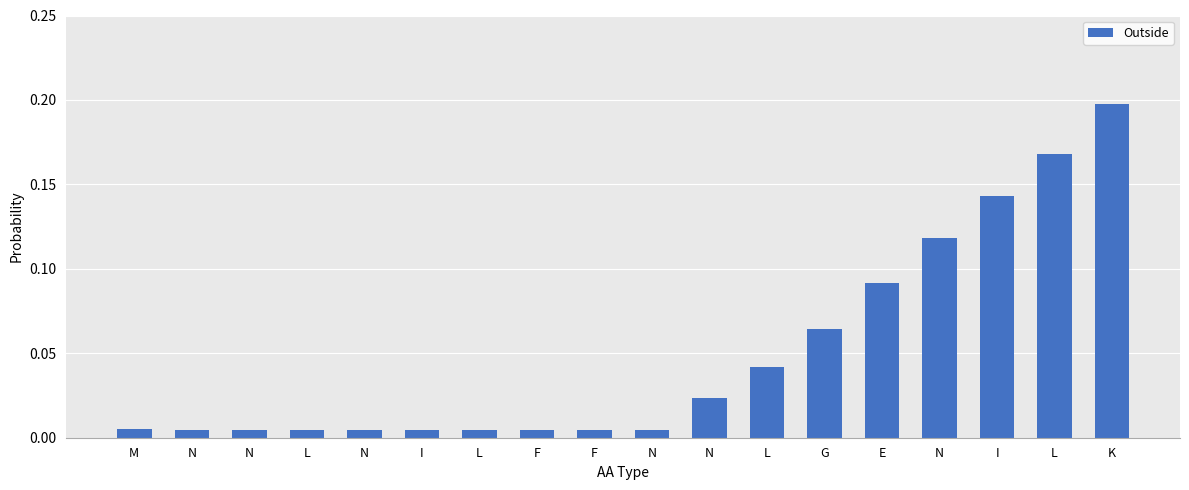

List the labels in order of value, largest first.

K, L, I, N, E, G, L, N, M, N, N, L, N, I, L, F, F, N